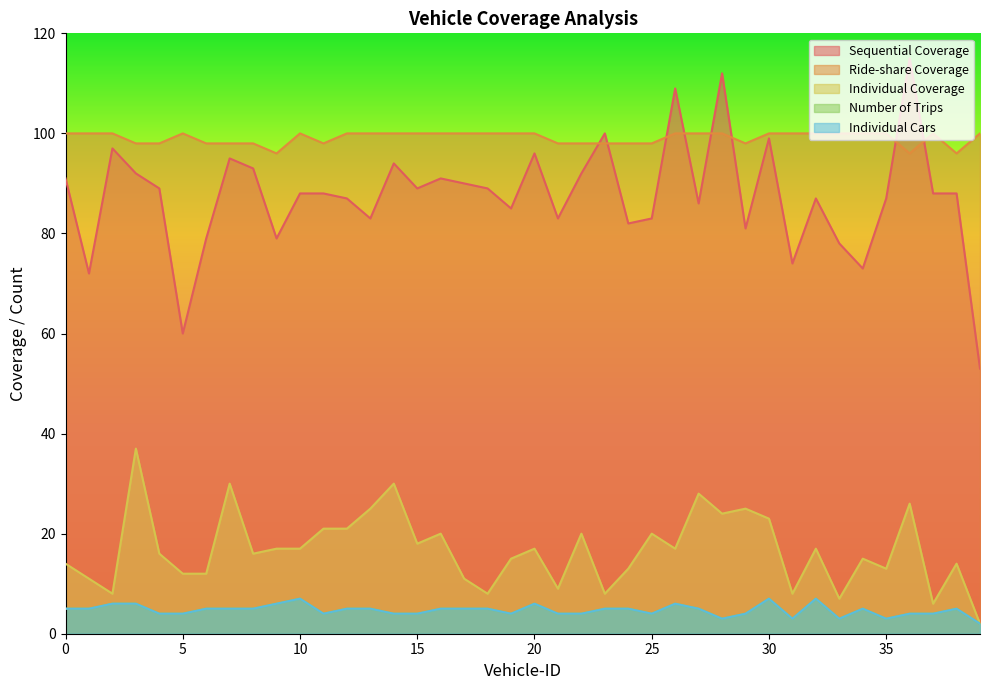

Which category has the highest value in the Sequential Coverage series?

36